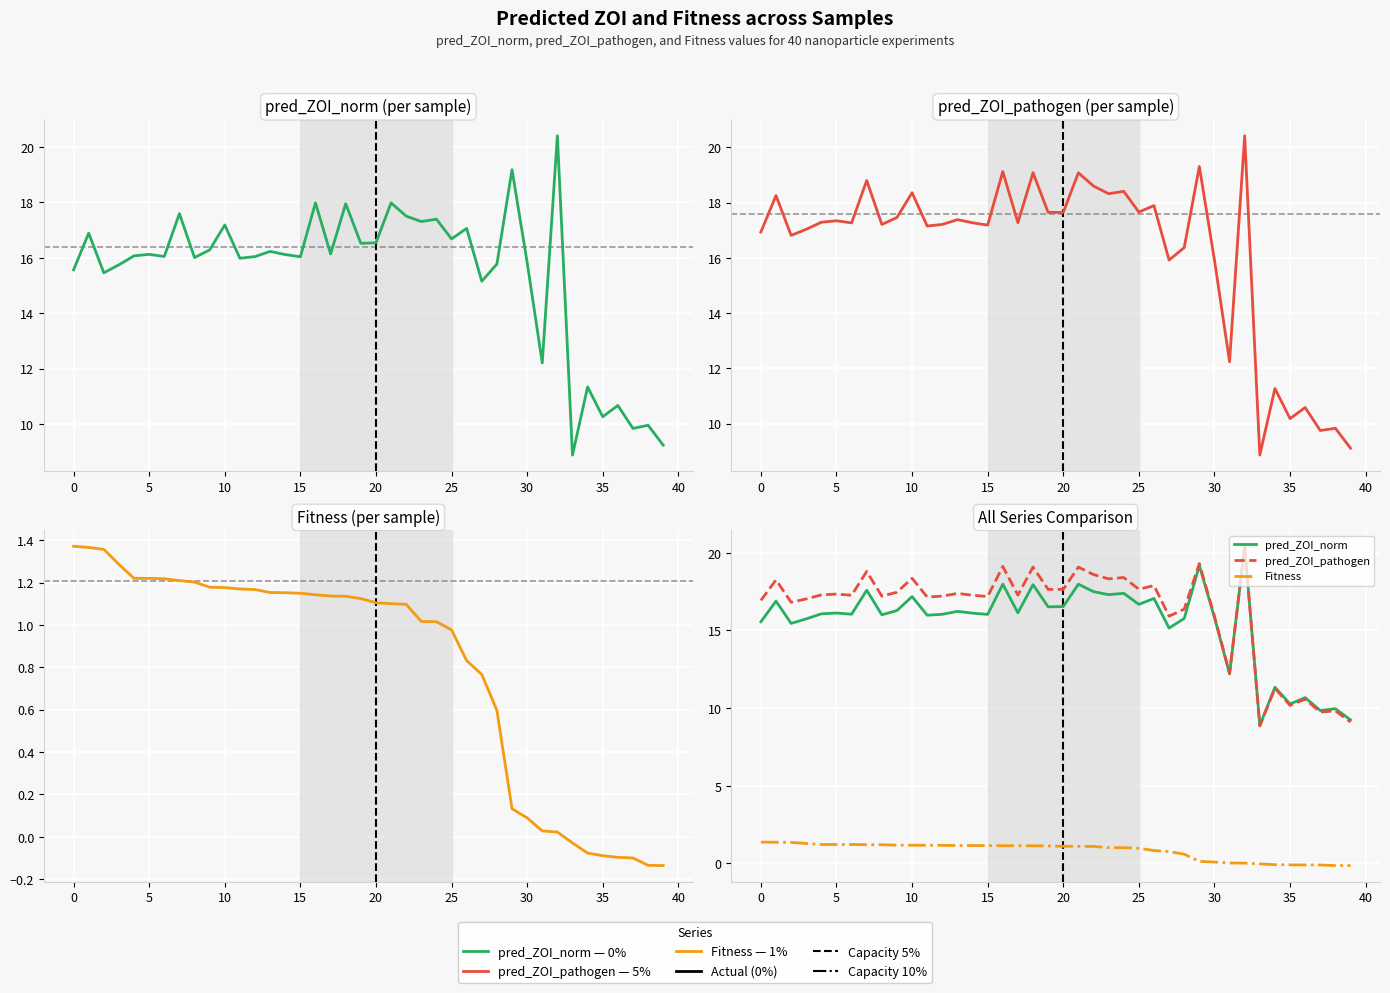

How many data points in pred_ZOI_pathogen are above 17?

27